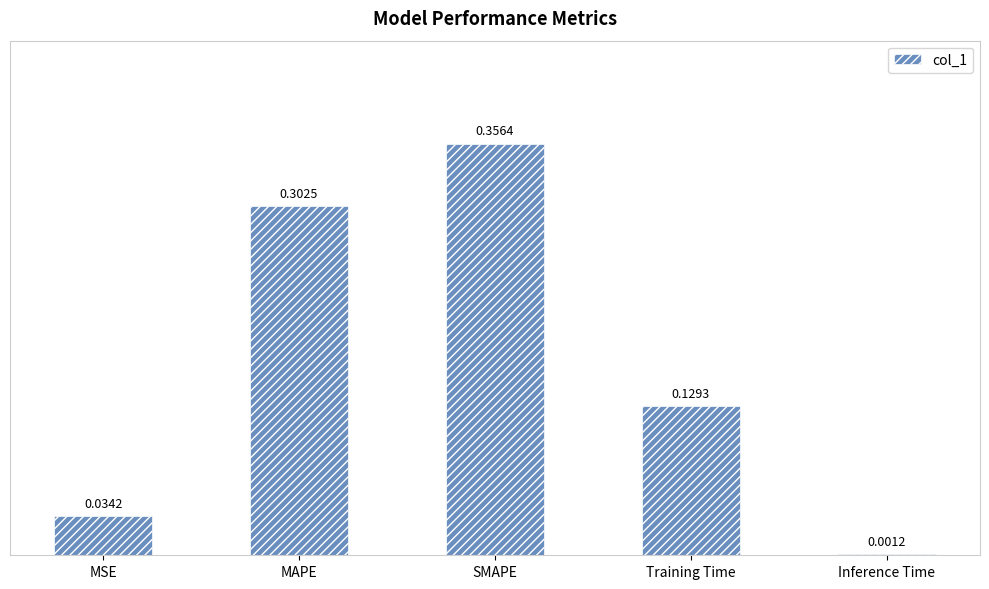

Between Training Time and SMAPE, which is larger?

SMAPE